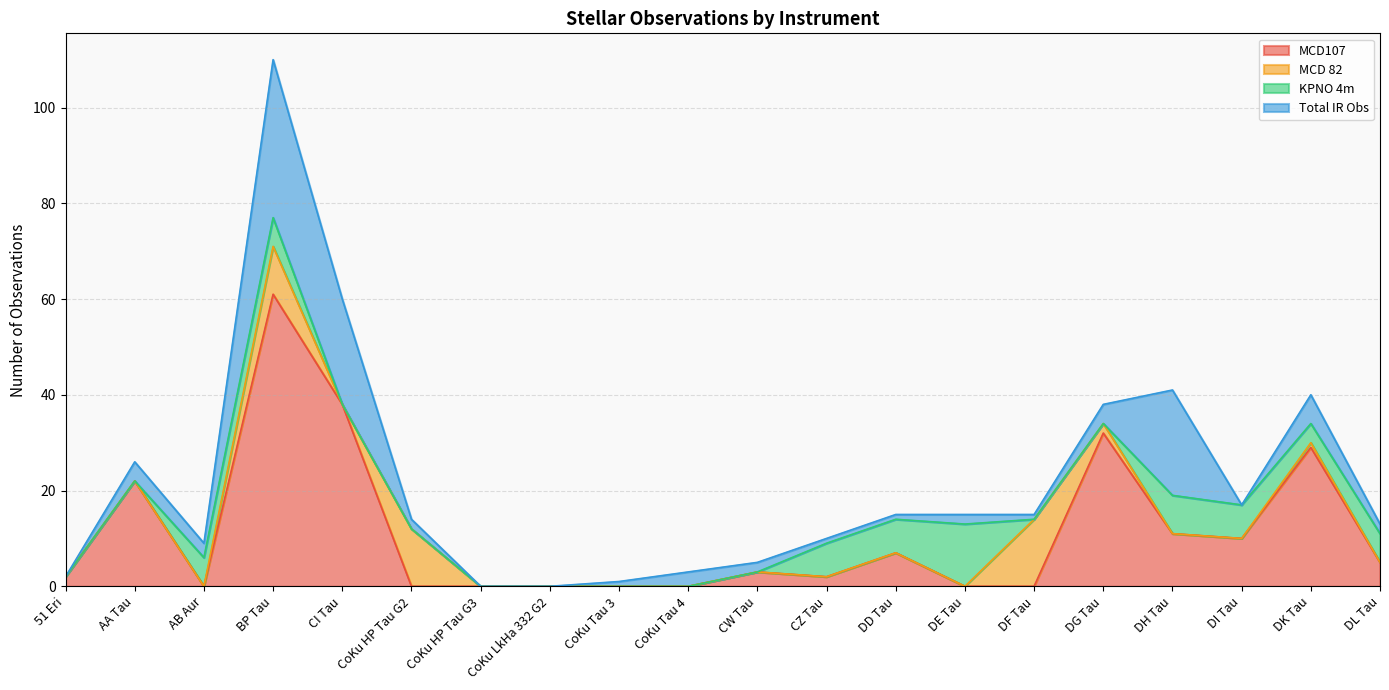

True or false: MCD107 has more than 2 points higher than both neighbors.

True